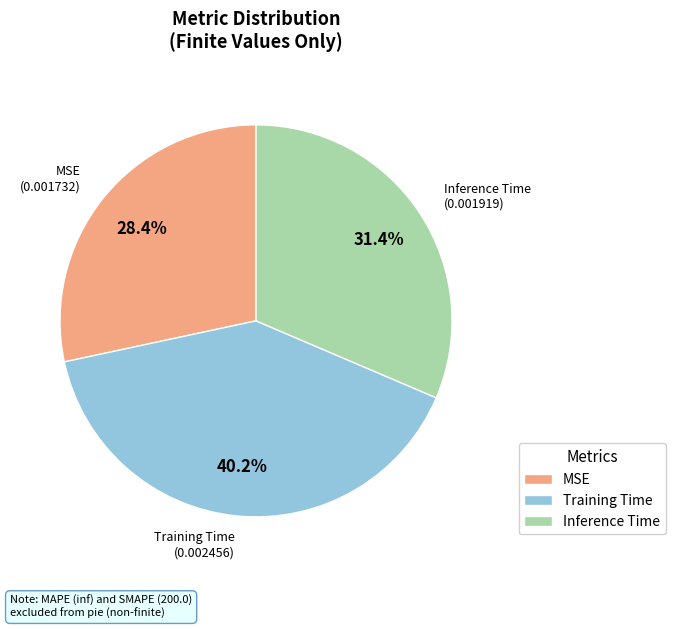

What percentage do Training Time and Inference Time together represent?

71.6%